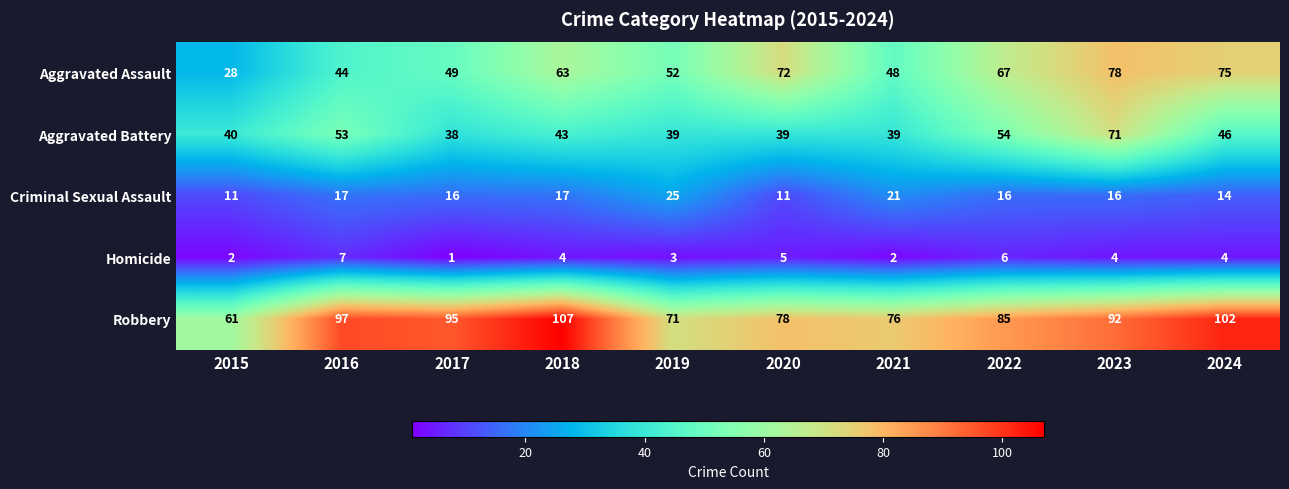

How many values in the Homicide series are below 4?

4